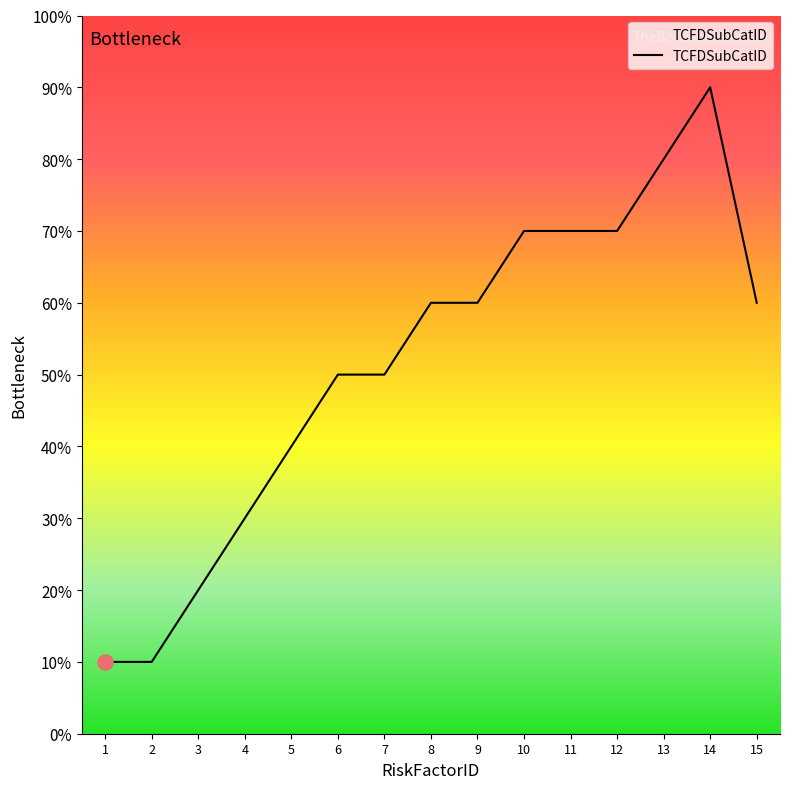

What is the ratio of the value at 2 to the value at 14?

0.1